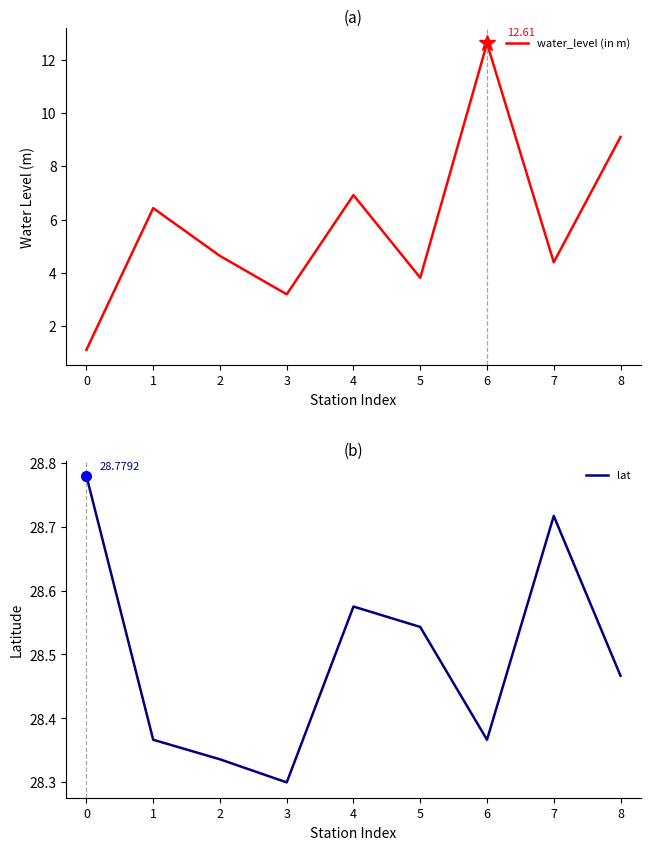

What is the difference between the maximum and minimum values in the water_level (in m) series?

11.5